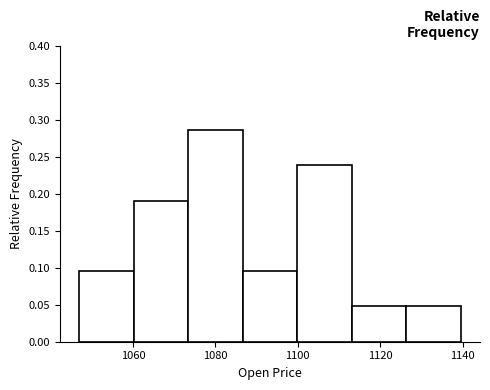

Reading left to right, transcribe this chart: for each bar, give the range it covers on the x-axis and its height. Neither the bar edges nor the heights are printed on the chart, so give them approximately, as read against the axes.

1046 to 1060: 0.095
1060 to 1074: 0.190
1074 to 1086: 0.285
1086 to 1100: 0.095
1100 to 1114: 0.240
1114 to 1126: 0.050
1126 to 1140: 0.050